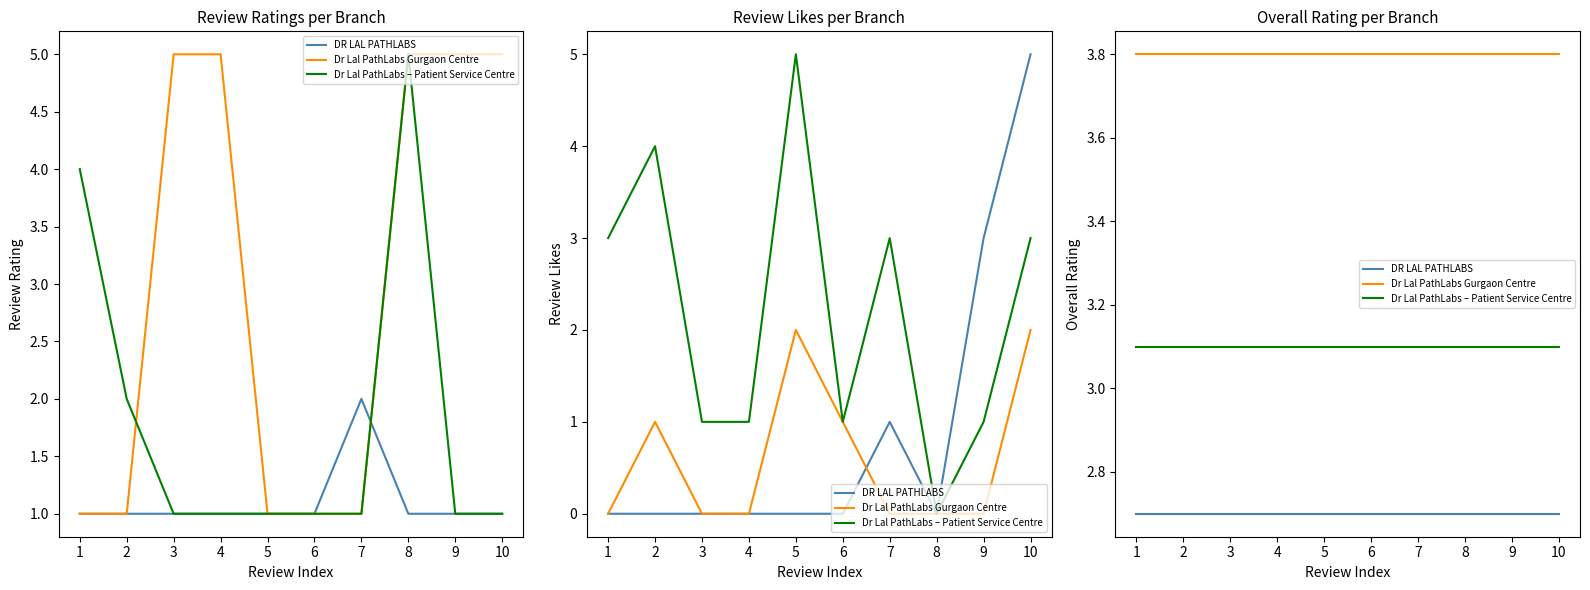

The value of Dr Lal PathLabs Gurgaon Centre at 7 is 6.5. True or false?

False